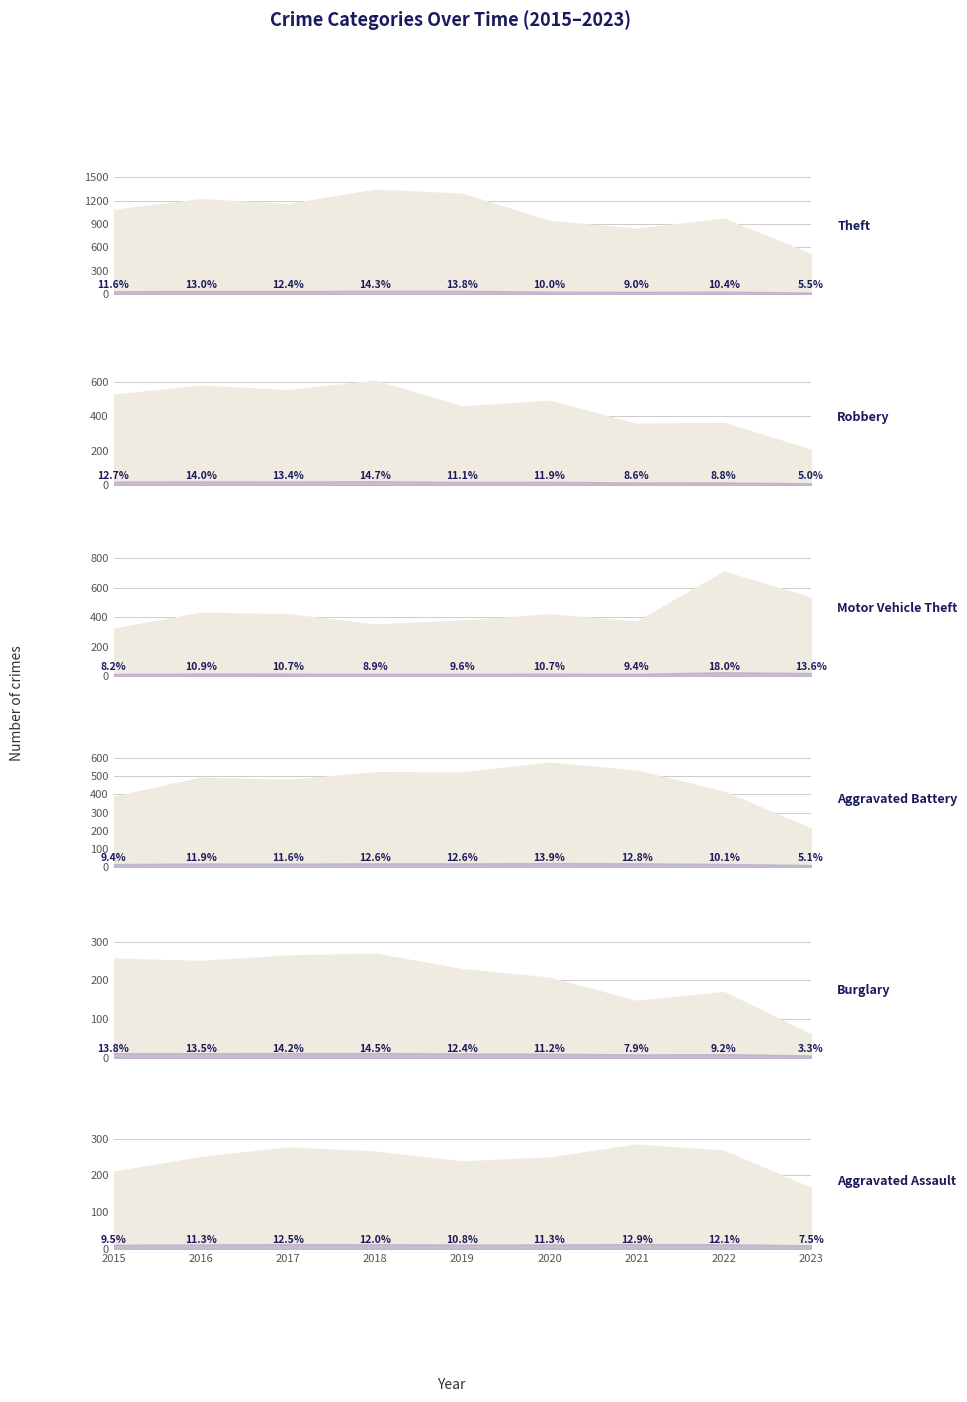

Which series has the largest range (max minus min)?

Theft